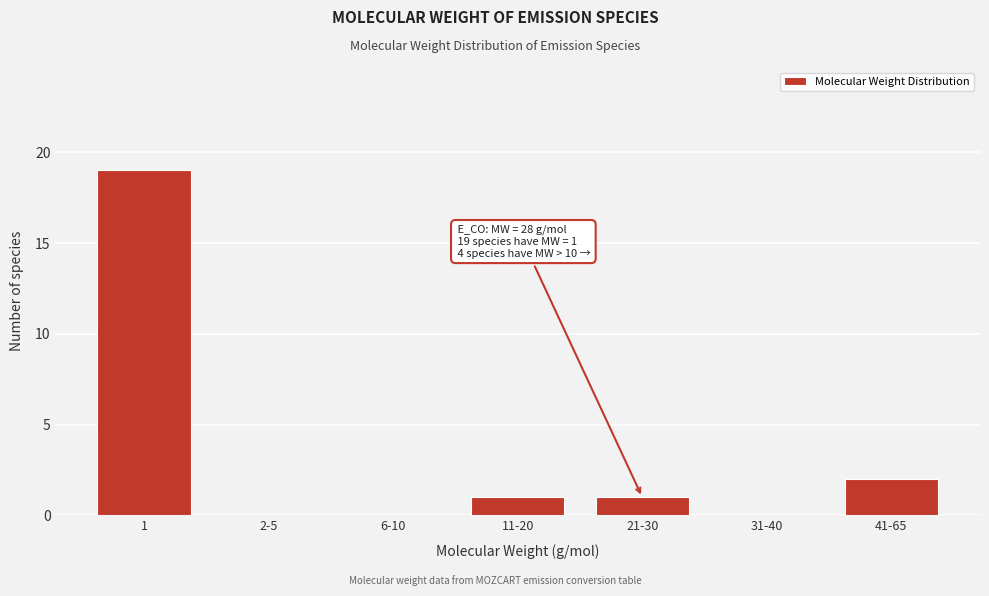

Reading right to left, what are all the values shown in this chart?

41-65=2	31-40=0	21-30=1	11-20=1	6-10=0	2-5=0	1=19